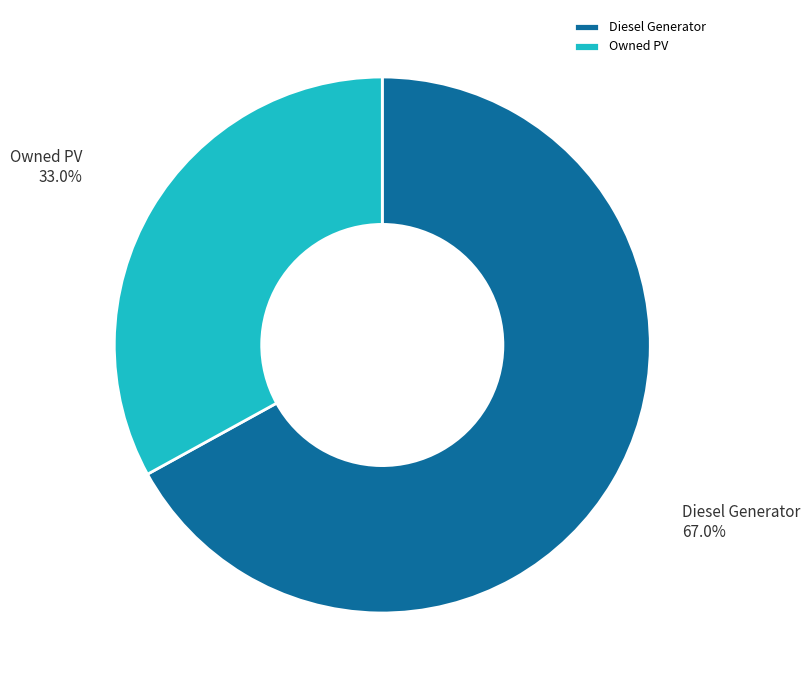

Which has a higher value, Diesel Generator or Owned PV?

Diesel Generator